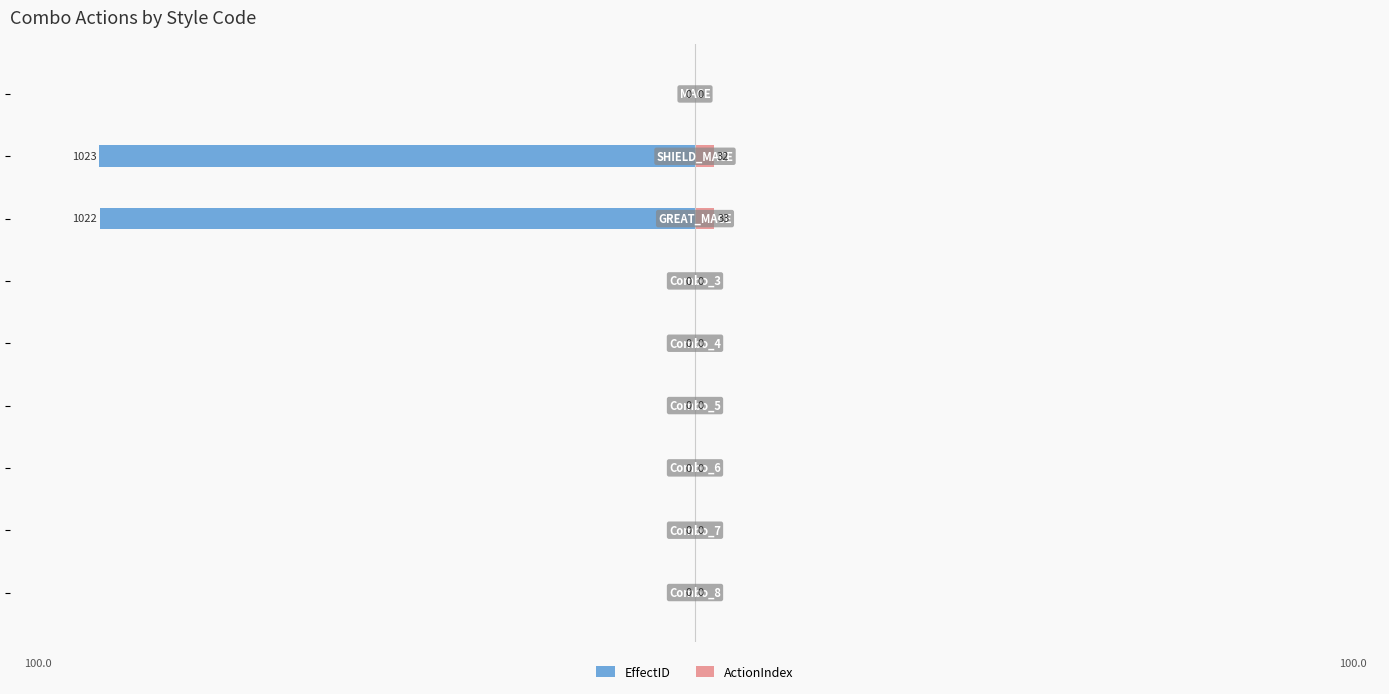

Reading left to right, transcribe all the data shown in this chart.

EffectID: 0.0	-100.0	-99.9	0.0	0.0	0.0	0.0	0.0	0.0
ActionIndex: 0.0	3.1	3.2	0.0	0.0	0.0	0.0	0.0	0.0